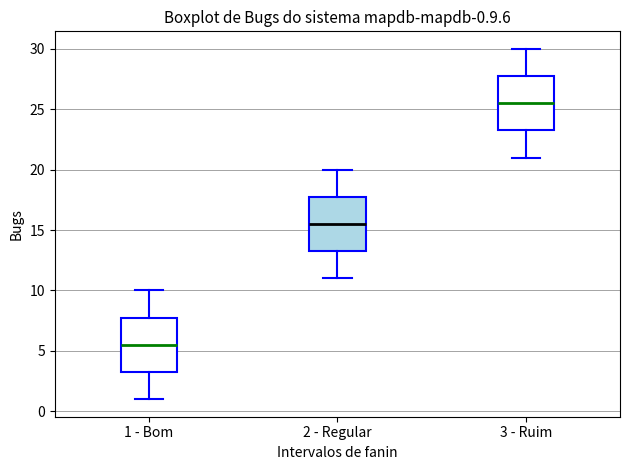

Which box has the highest median line?

3 - Ruim